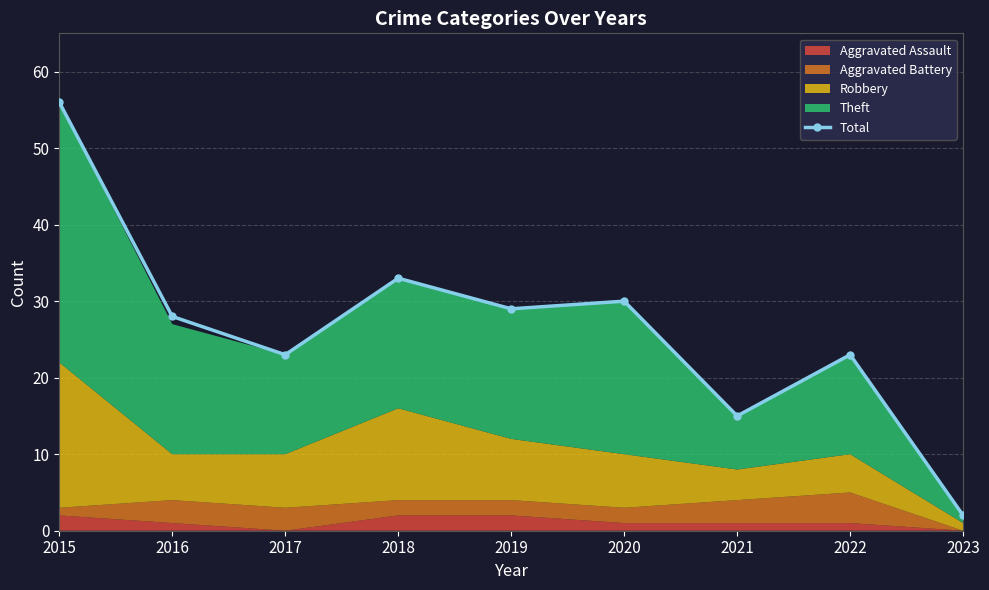

What is the ratio of the value at 2021 to the value at 2019?

0.5